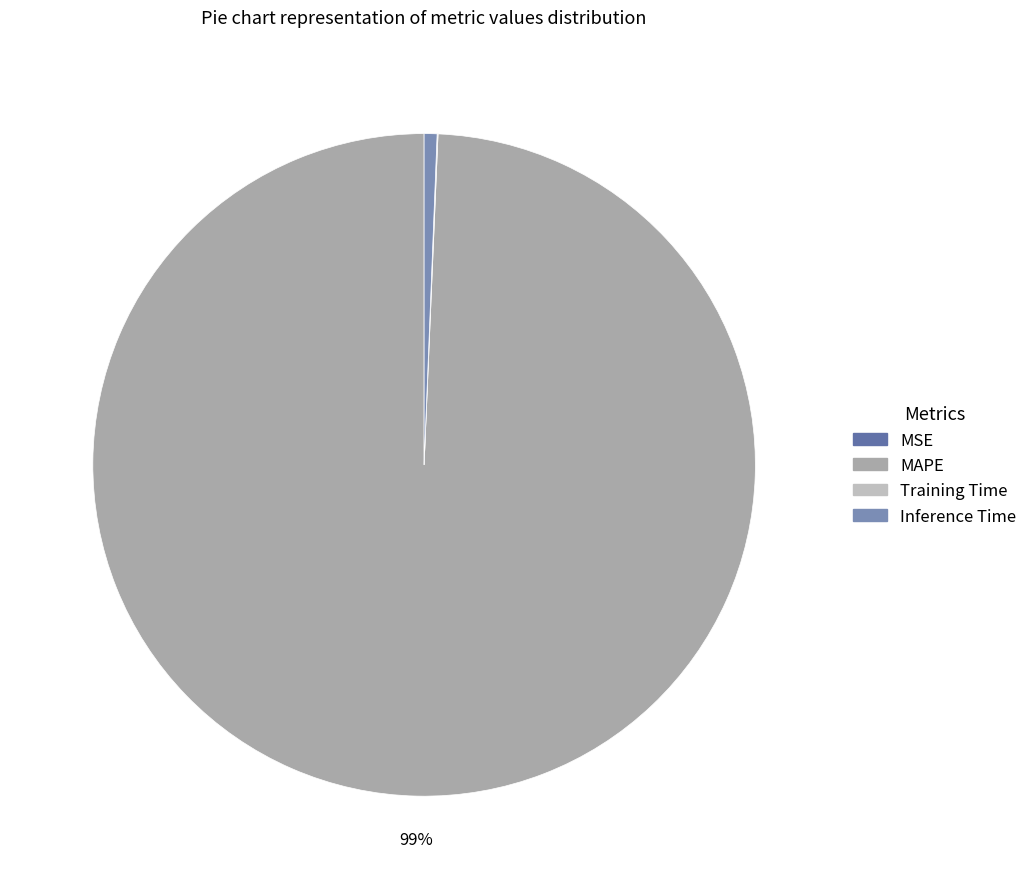

True or false: MSE accounts for 1% of the total.

False